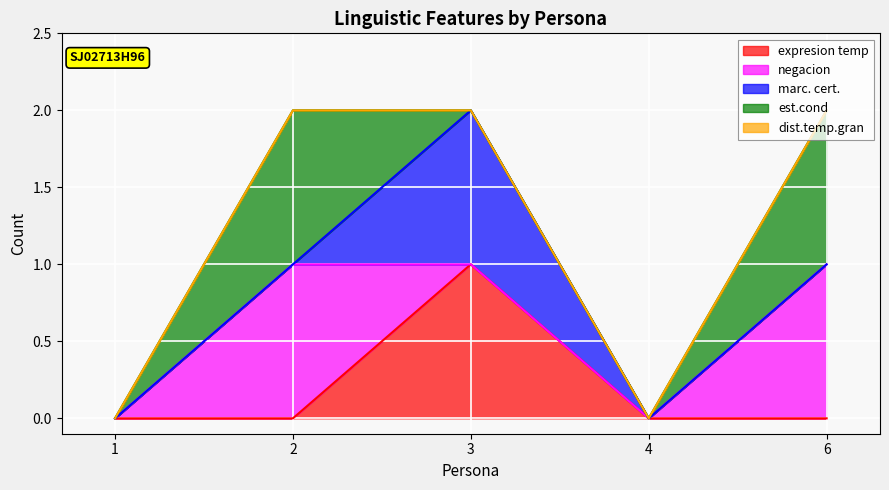

Does the chart display data point markers on the line(s)?

No